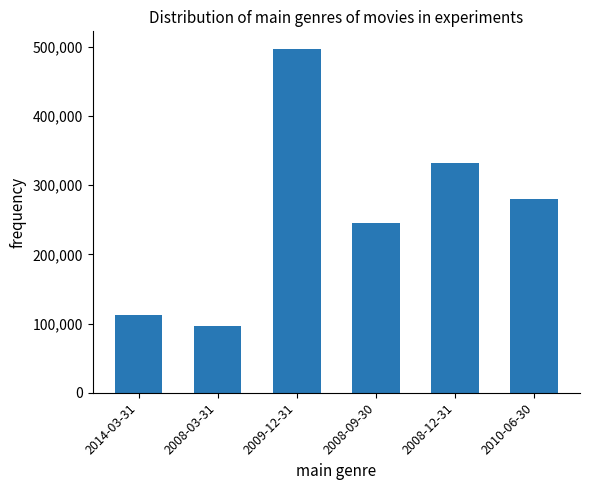

What is the average value?

260424